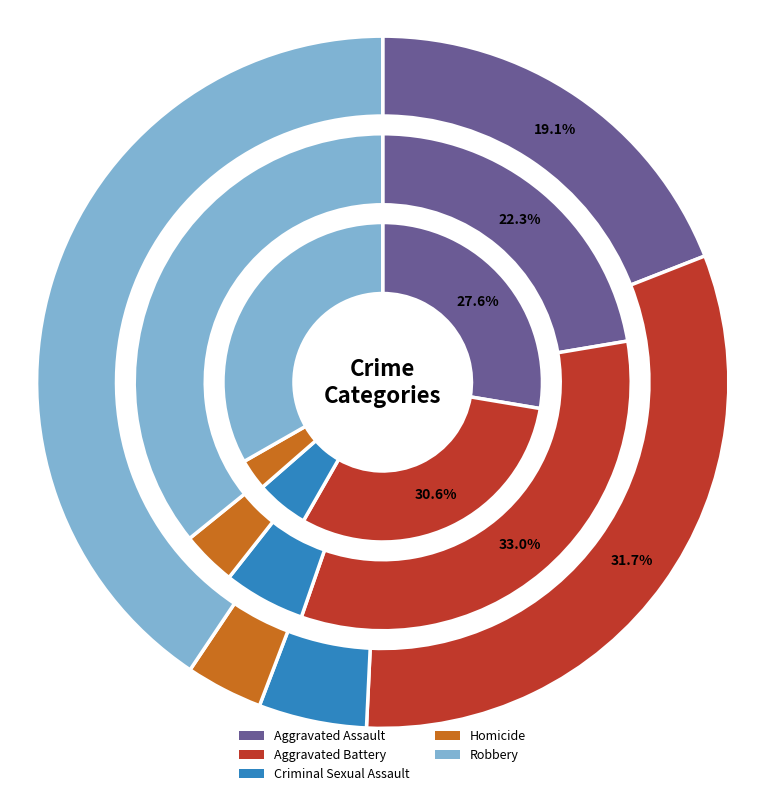

Is Criminal Sexual Assault the majority of the pie?

No